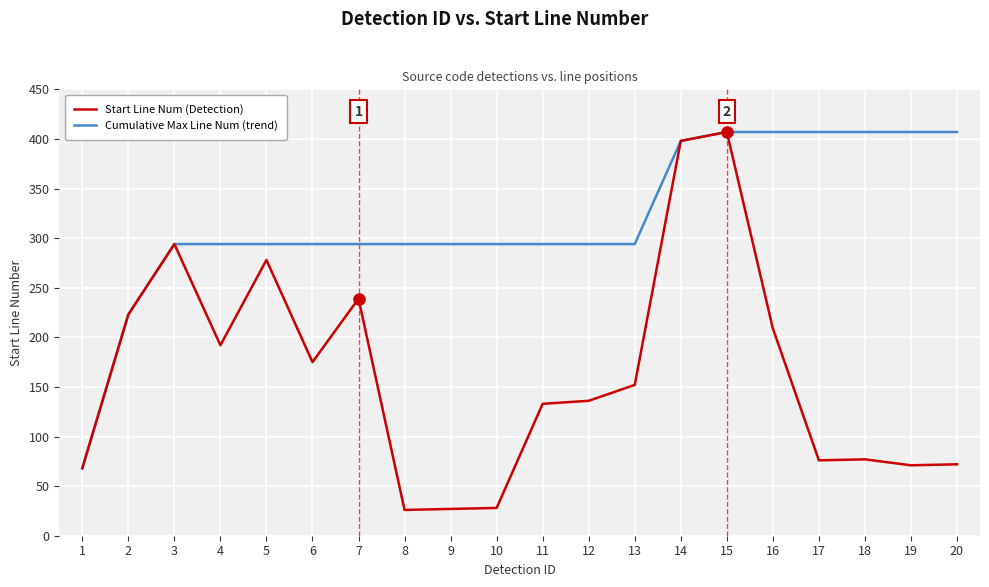

The Start Line Num (Detection) series shows 133 at 11. True or false?

True